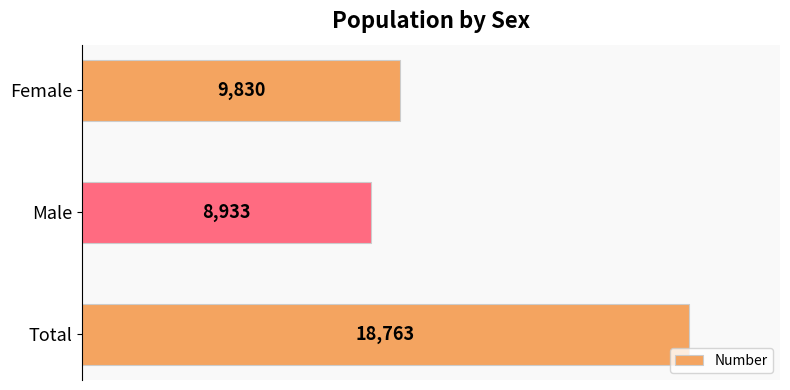

The value at Male is 3157. True or false?

False